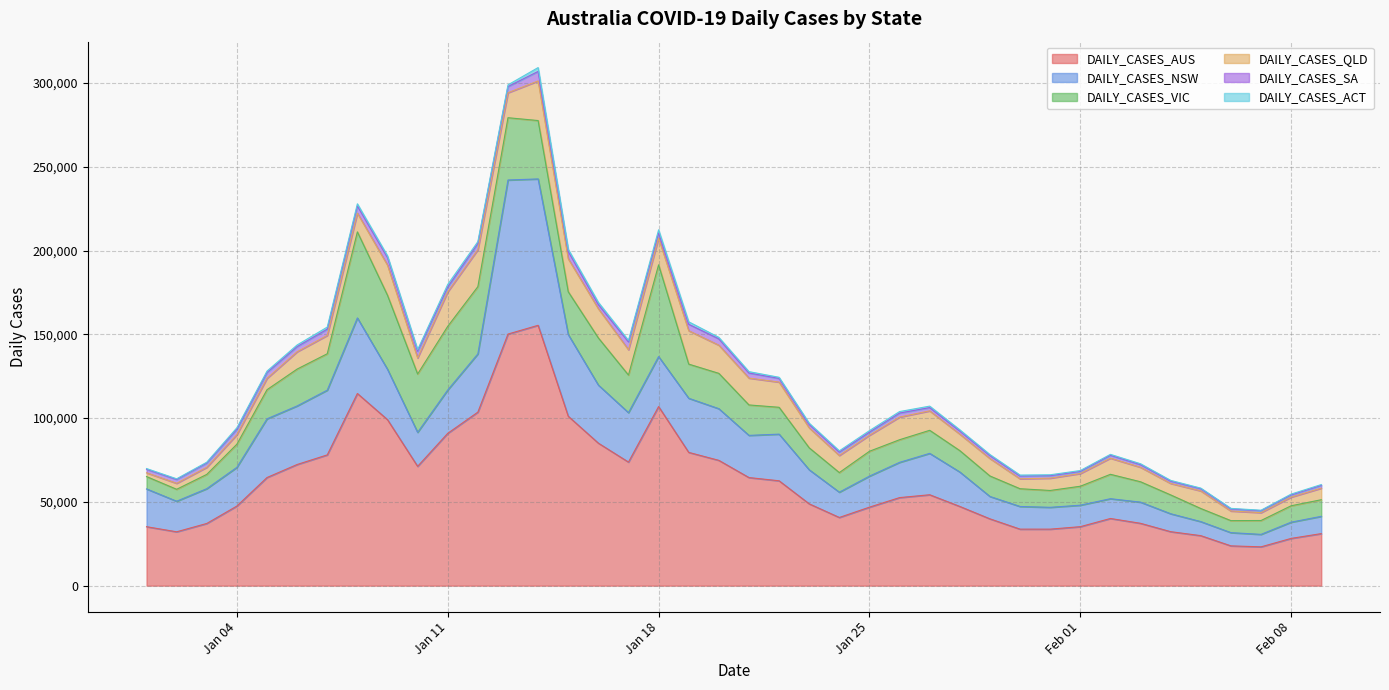

What is the sum of all DAILY_CASES_NSW values?

1039275